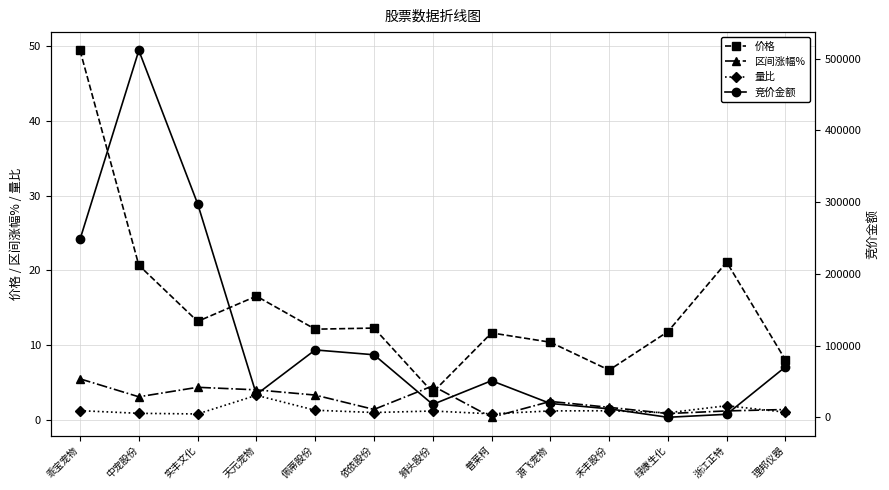

Is the value of 量比 at 绿康生化 greater than the value of 区间涨幅% at 依依股份?

No